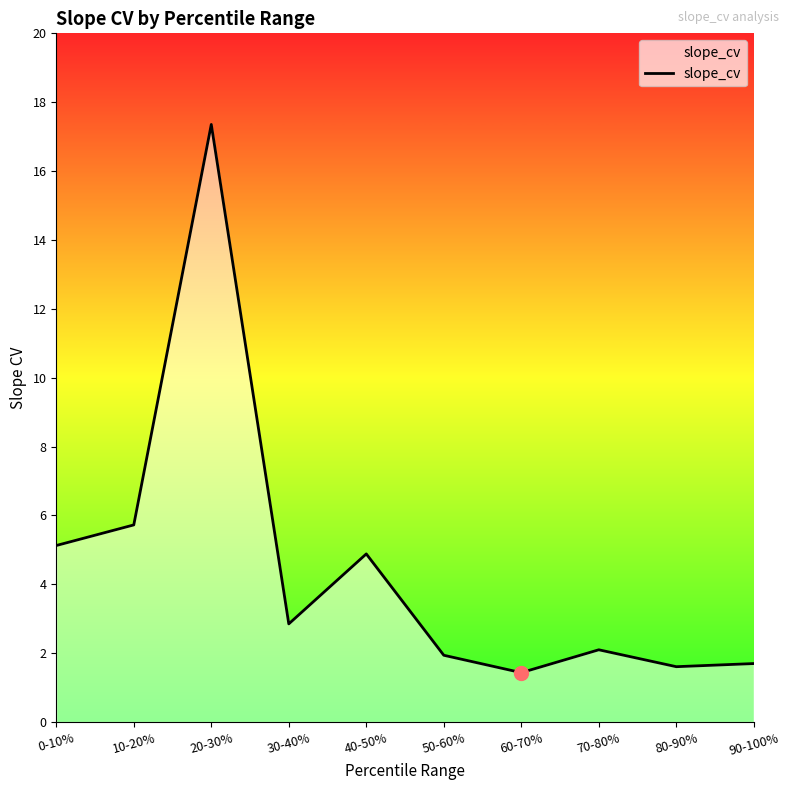

Which has a higher value, 50-60% or 80-90%?

50-60%